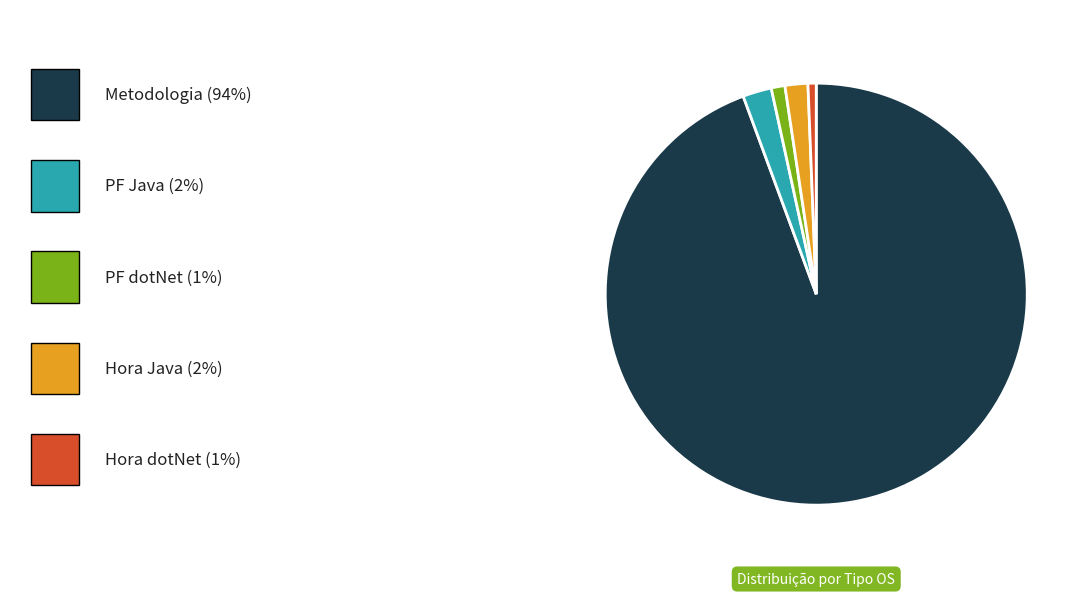

How many slices are in this pie chart?

5